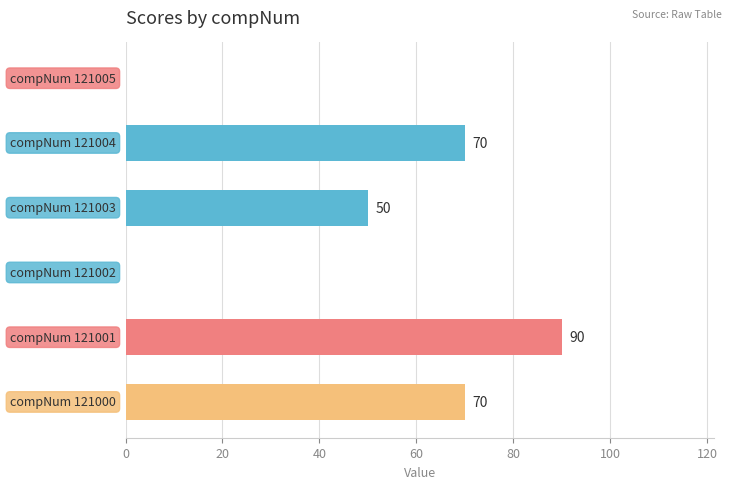

Are the bars horizontal?

Yes